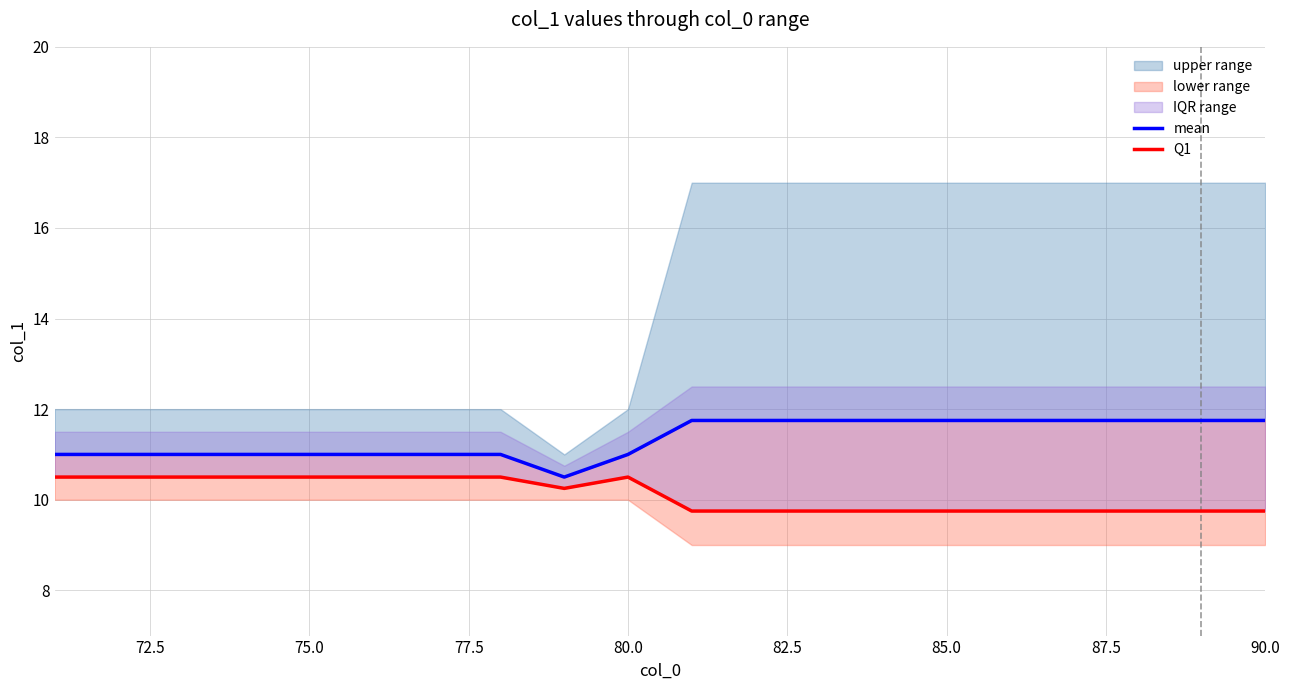

The value of mean at 82.5 is 2.7. True or false?

False